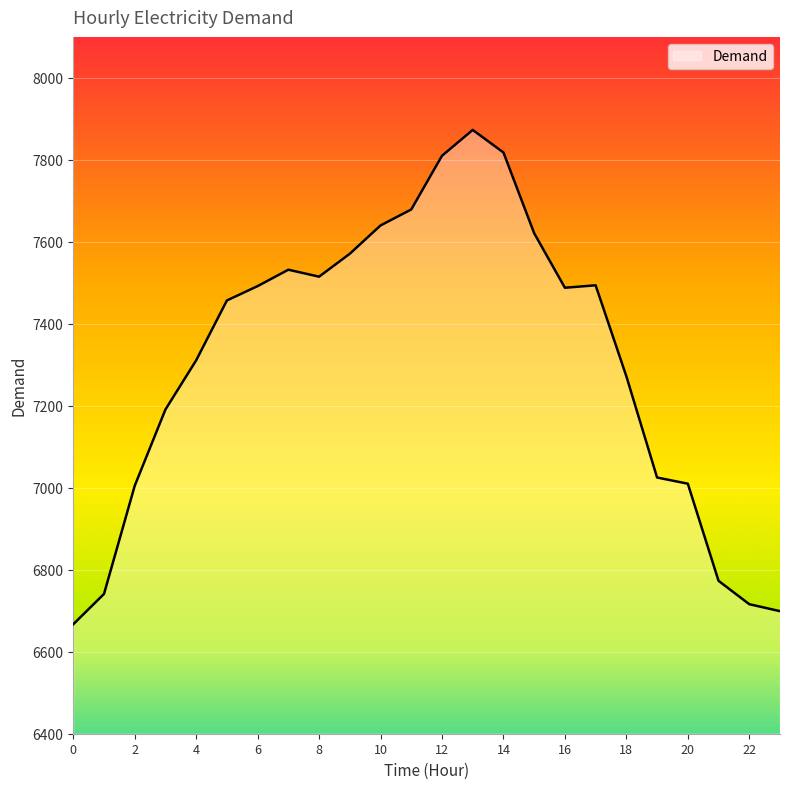

What is the smallest value displayed?

6667